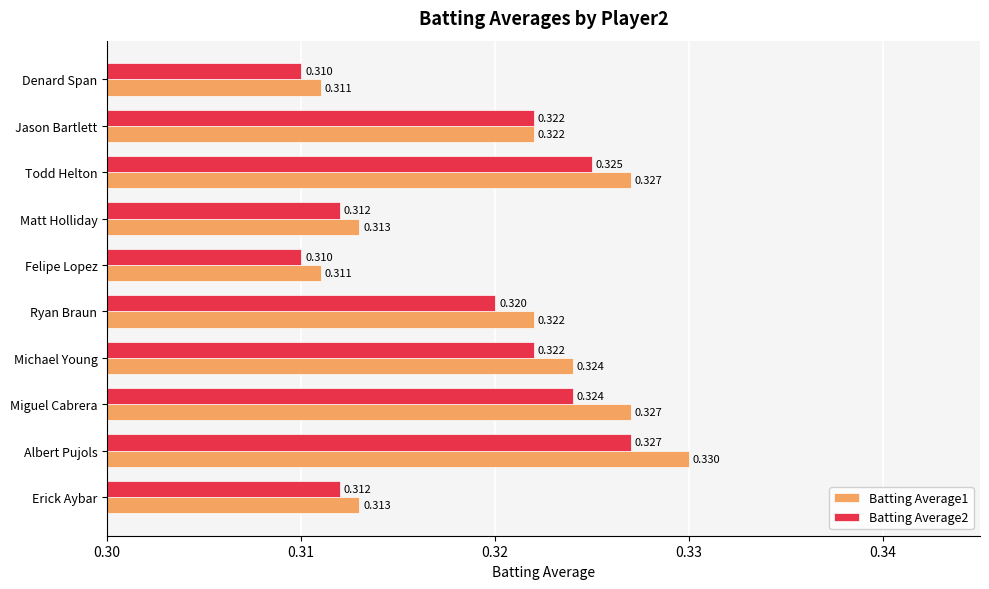

At how many categories does at least one series exceed 0?

10